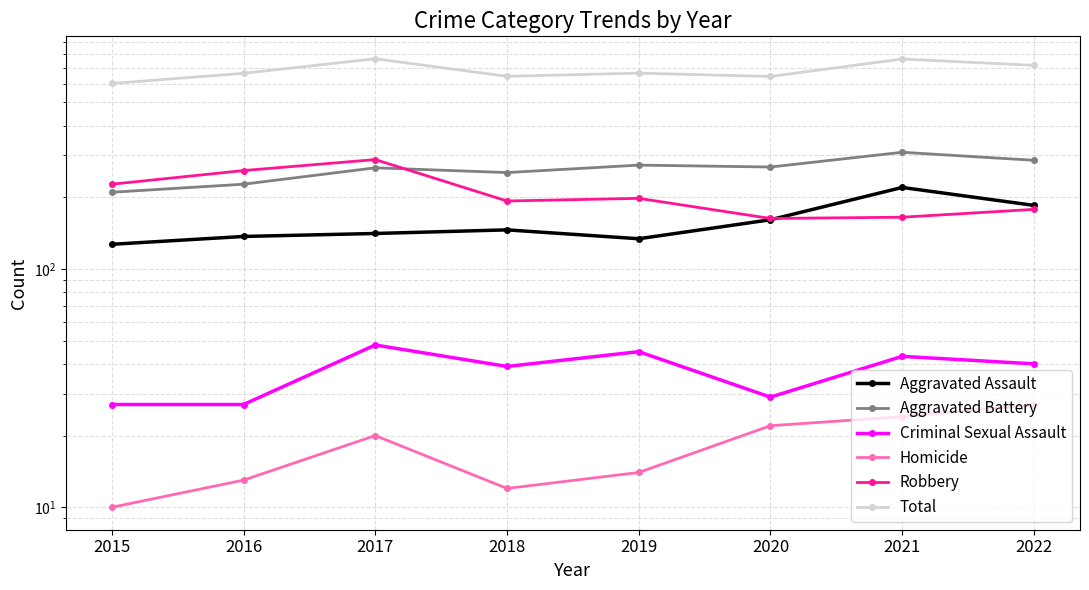

The Aggravated Assault series shows 127 at 2015. True or false?

True